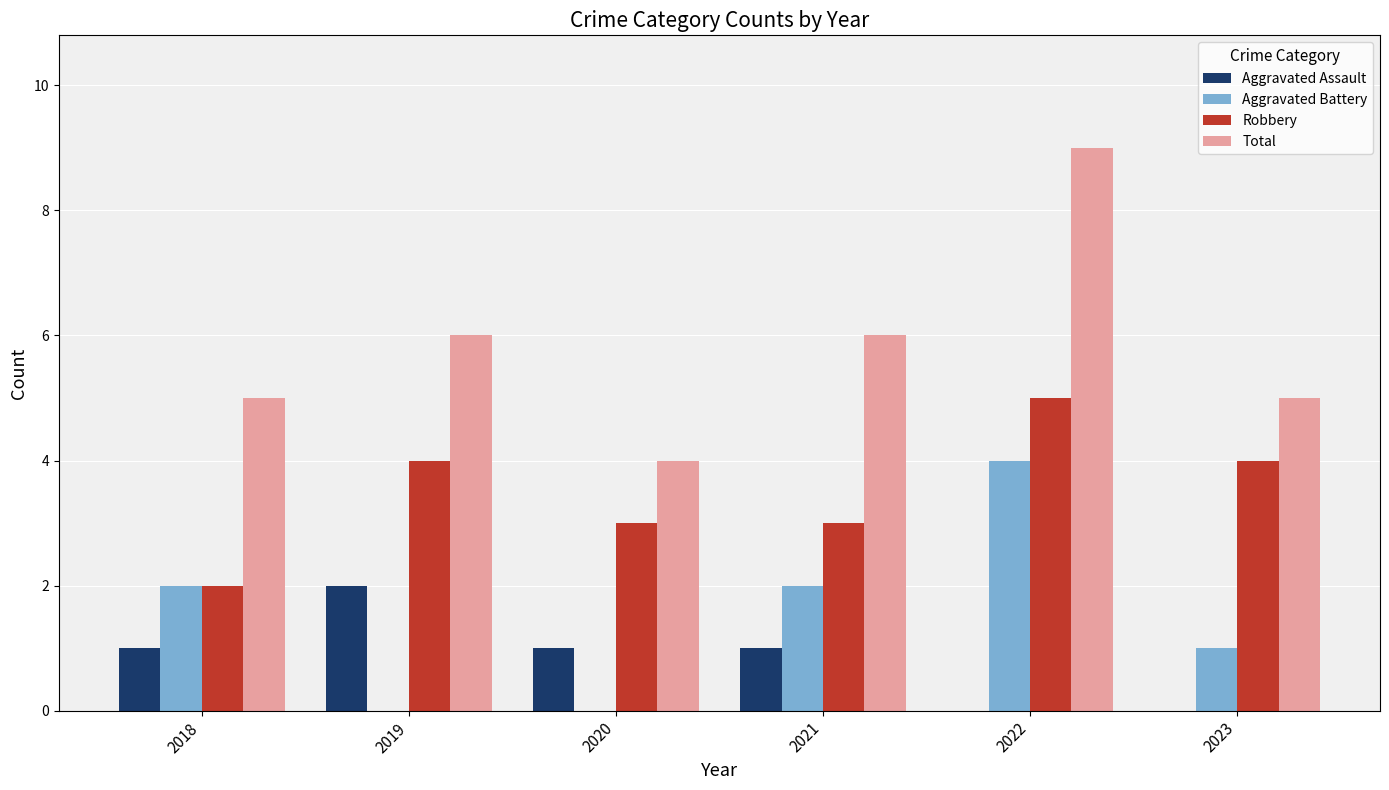

Is the value of Aggravated Assault at 2019 greater than the value of Total at 2021?

No